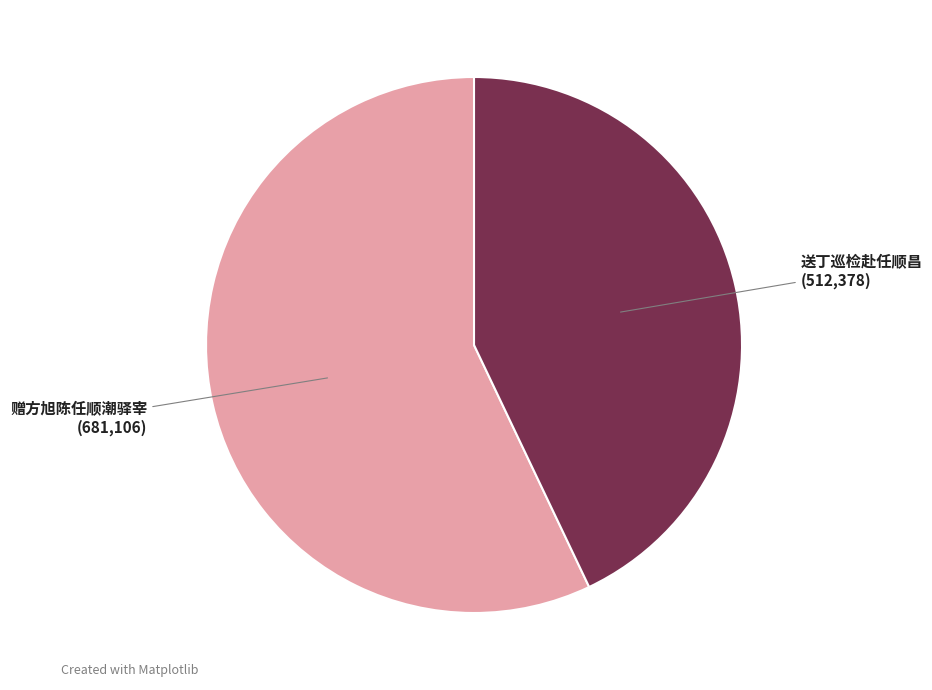

Between 赠方旭陈任顺潮驿宰 and 送丁巡检赴任顺昌, which is larger?

赠方旭陈任顺潮驿宰